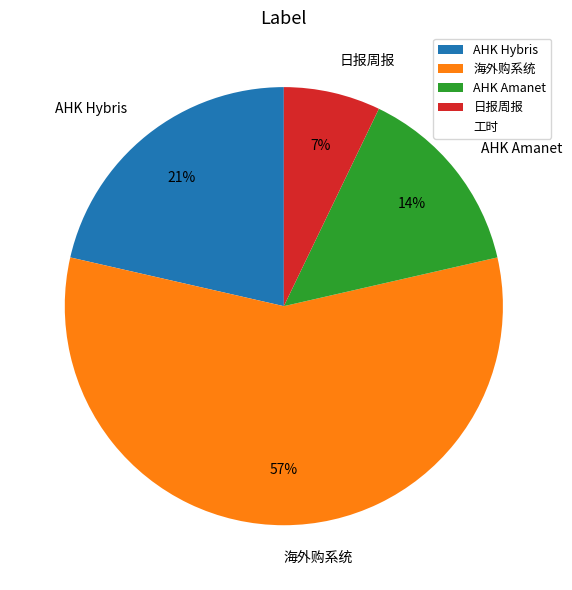

How many segments does this pie chart have?

4